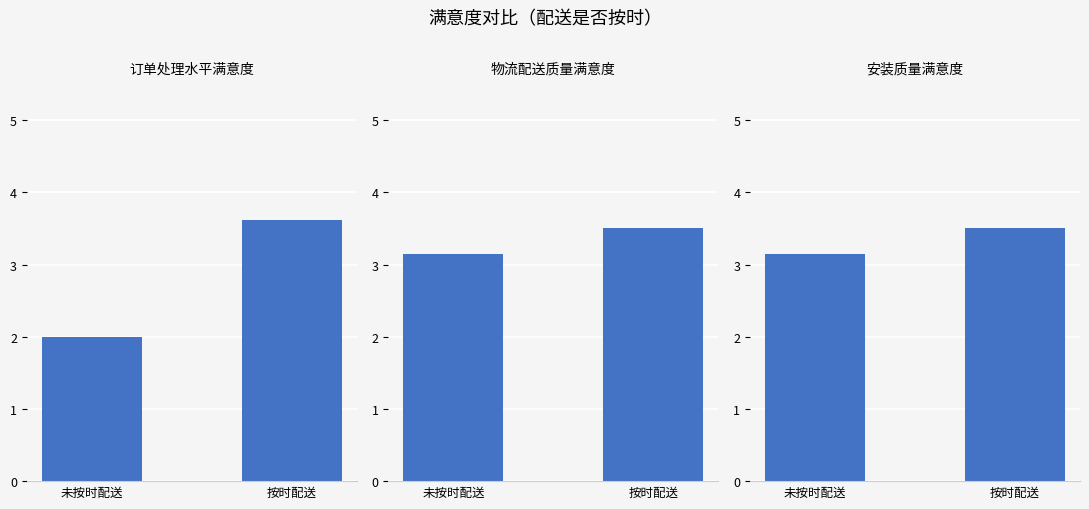

Are the bars grouped side by side (vs. stacked)?

Yes